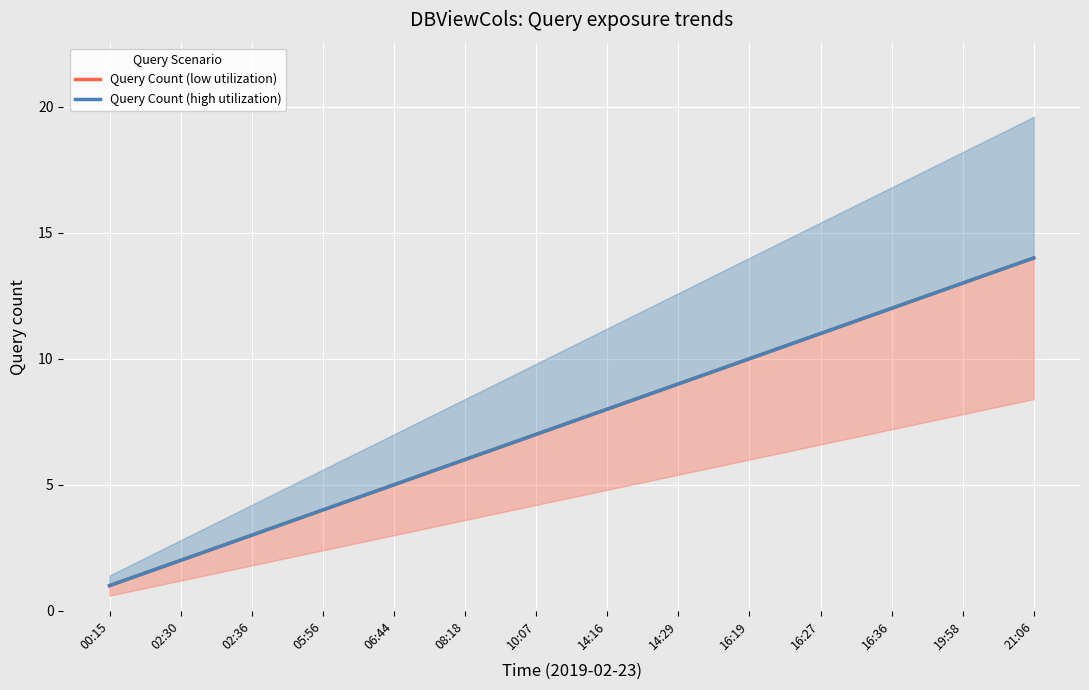

Is it true that Query Count (low utilization) equals 7 at 10:07?

True